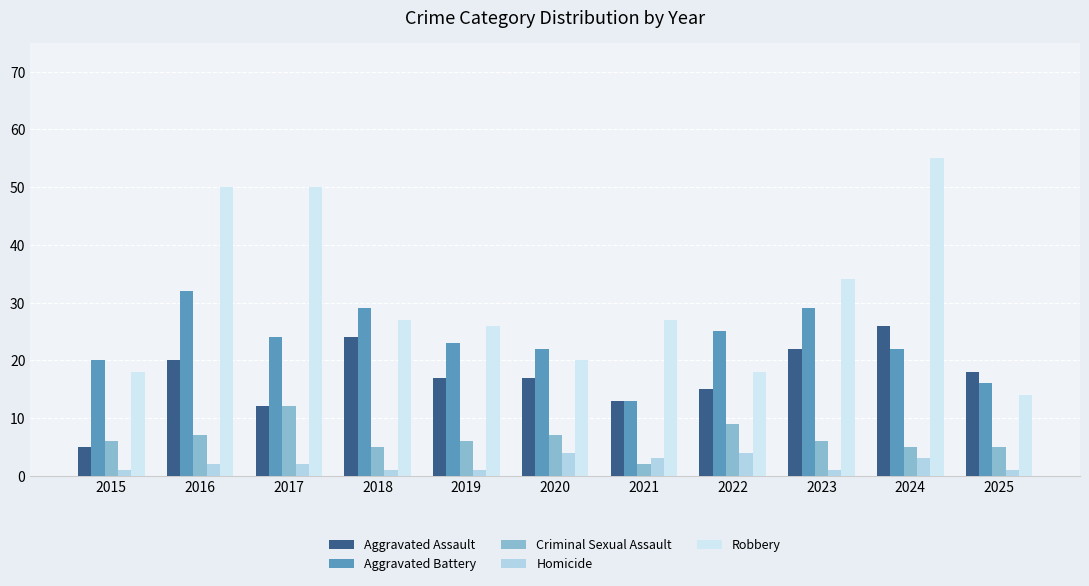

Which series changed the most between 2024 and 2025?

Robbery